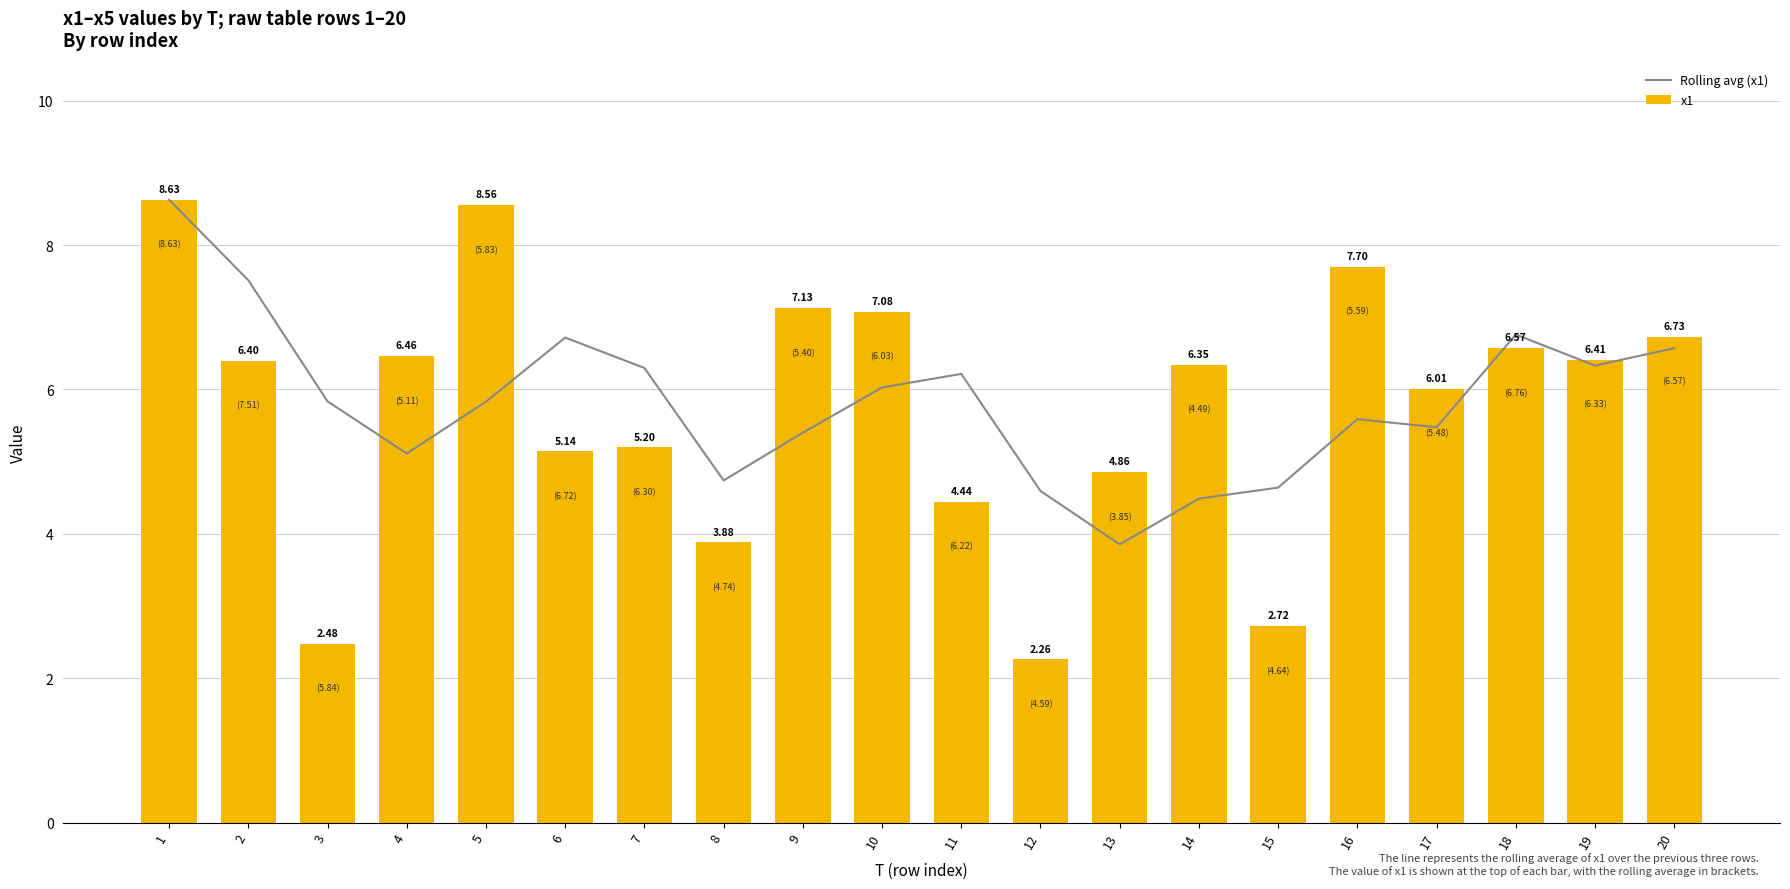

List the series in order of their peak value, lowest first.

Rolling avg (x1), x1